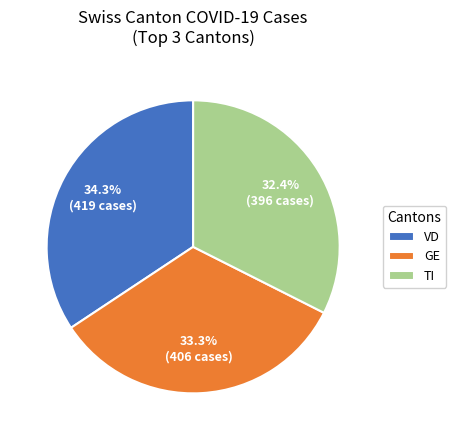

Which has a higher value, VD or GE?

VD